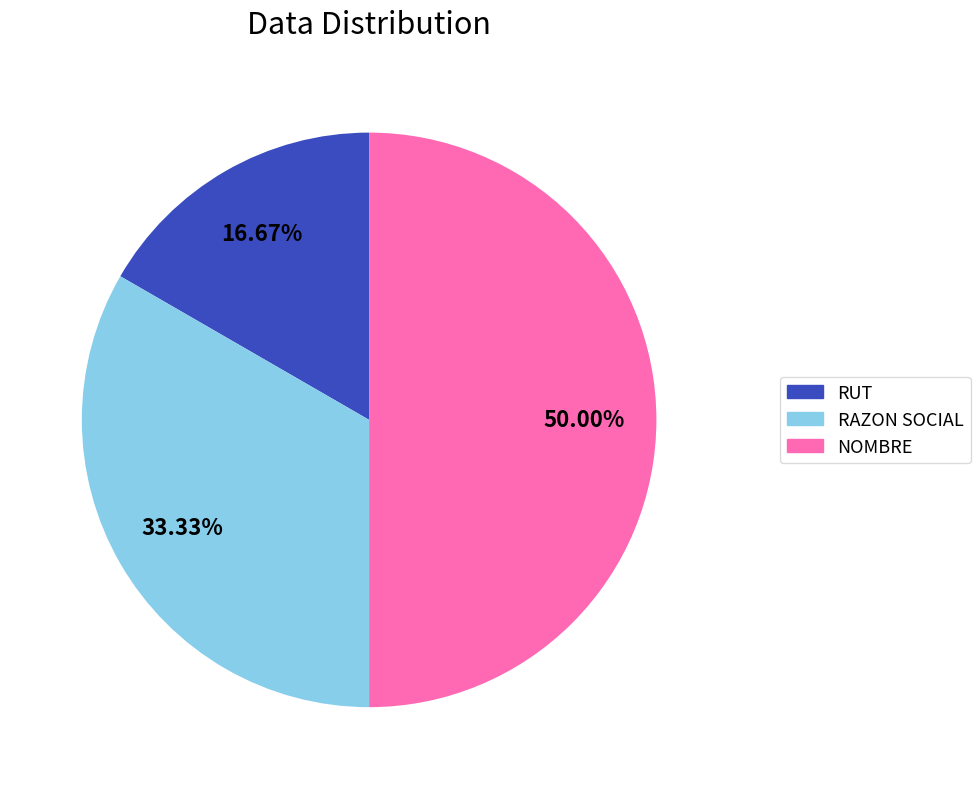

To the nearest percent, what portion does RAZON SOCIAL represent?

33%